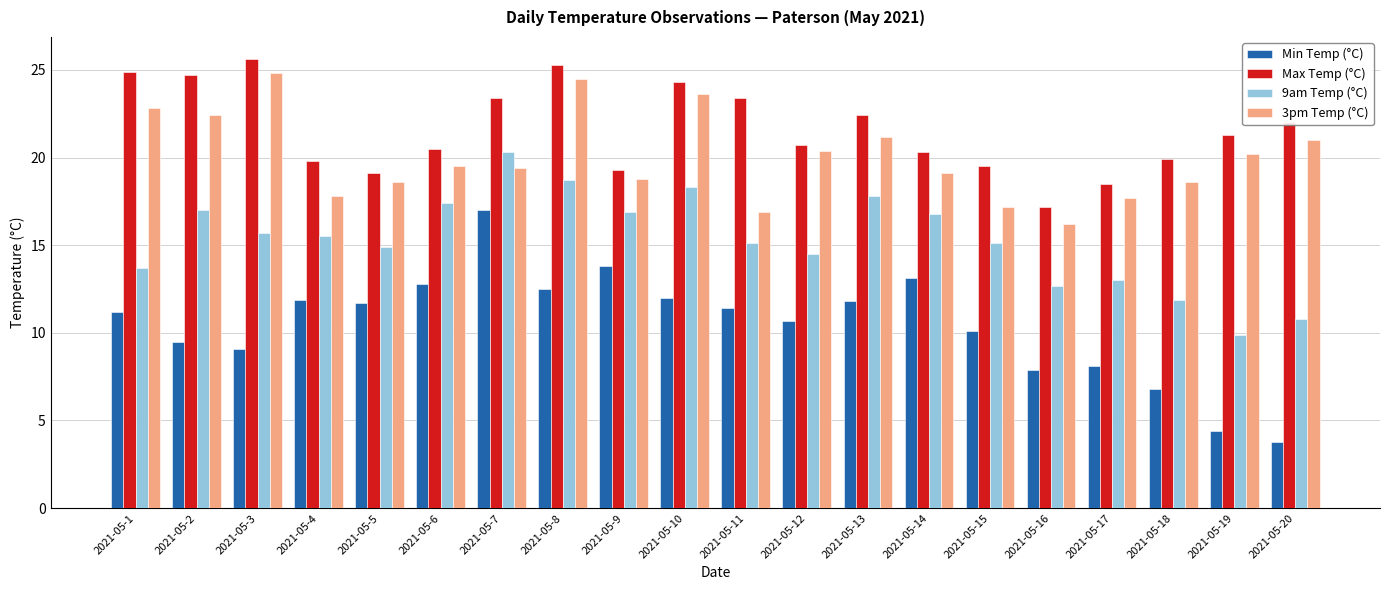

What is the total value across all series at 2021-05-14?

69.3